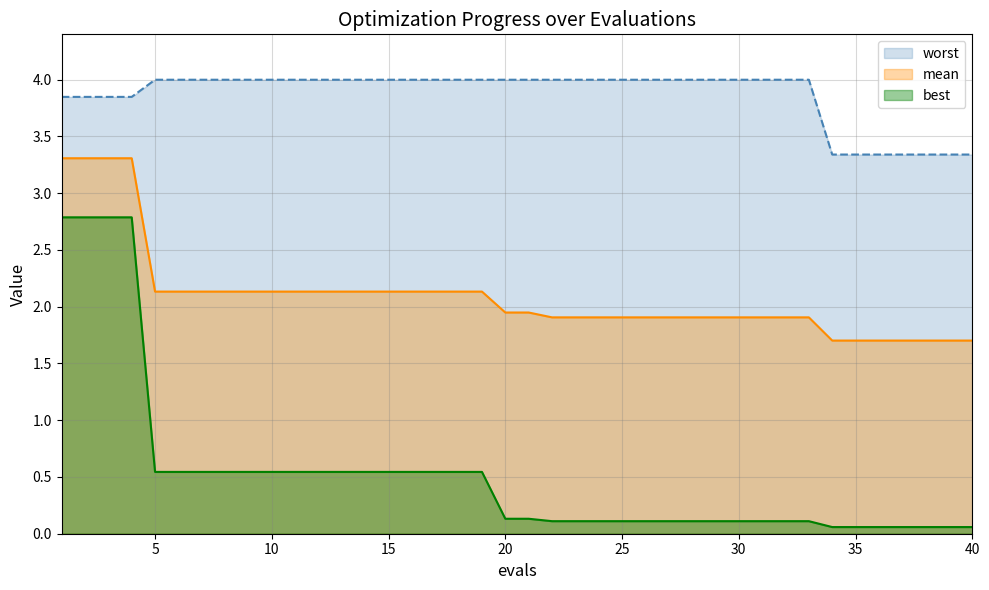

What is the maximum value shown in the chart?

4.0